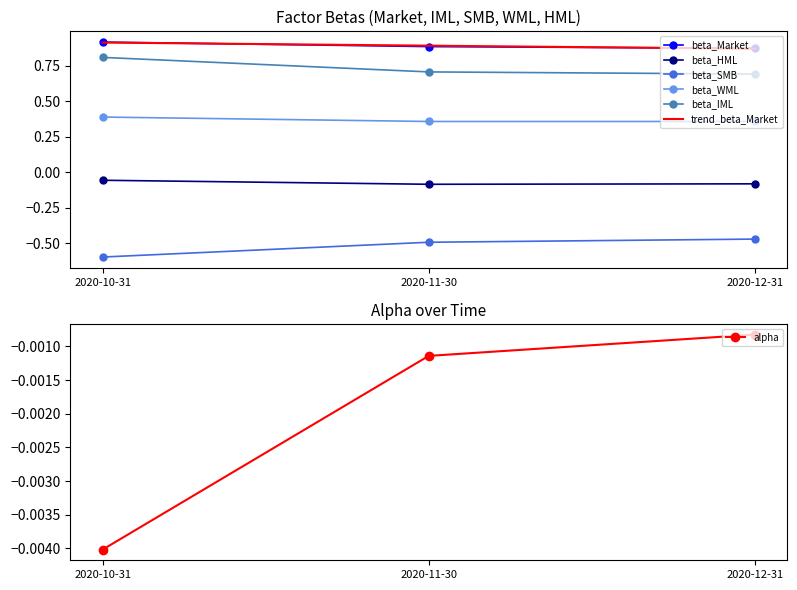

What is the difference between the highest and lowest values at 2020-12-31?

1.3